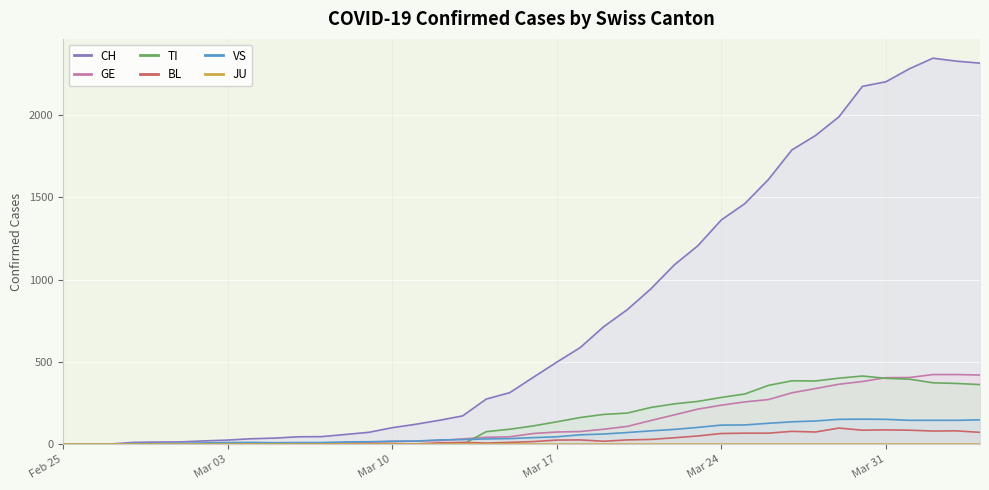

Rank the series by their maximum value, from highest to lowest.

CH, GE, TI, VS, BL, JU